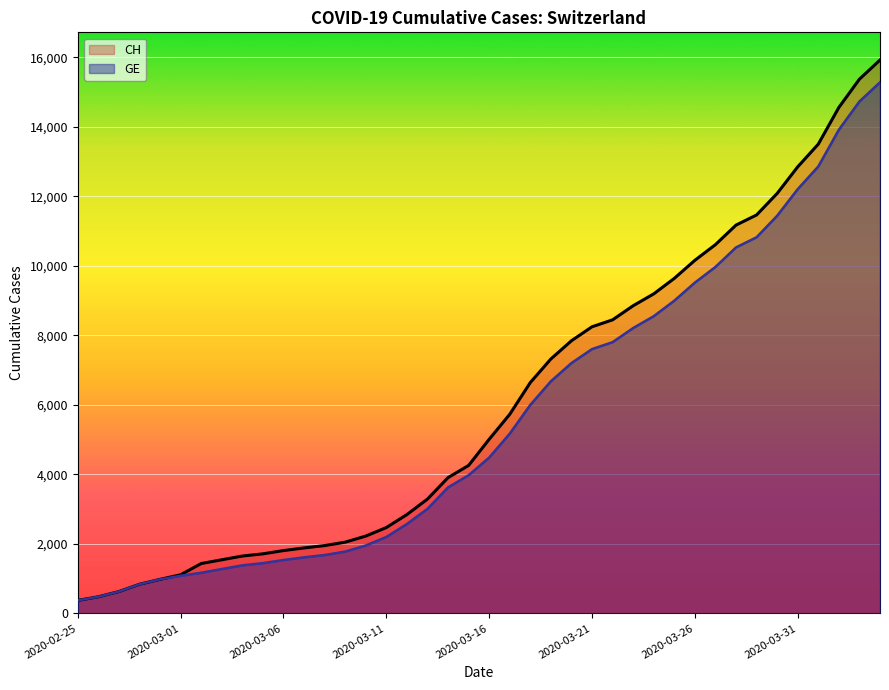

What is the maximum value shown in the chart?

15926